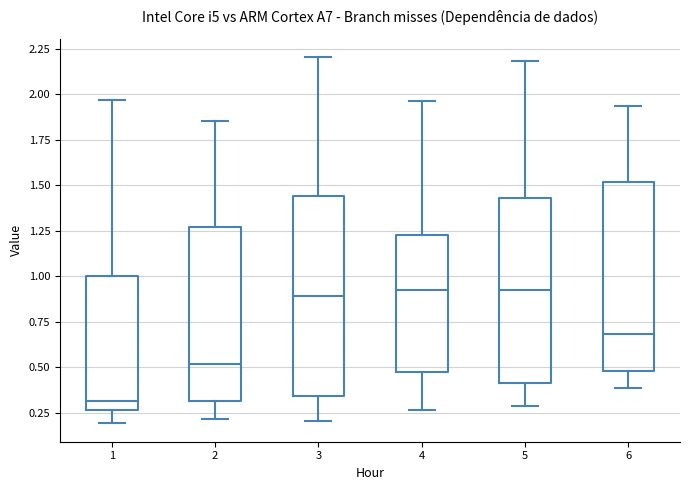

Which box has the lowest median line?

1